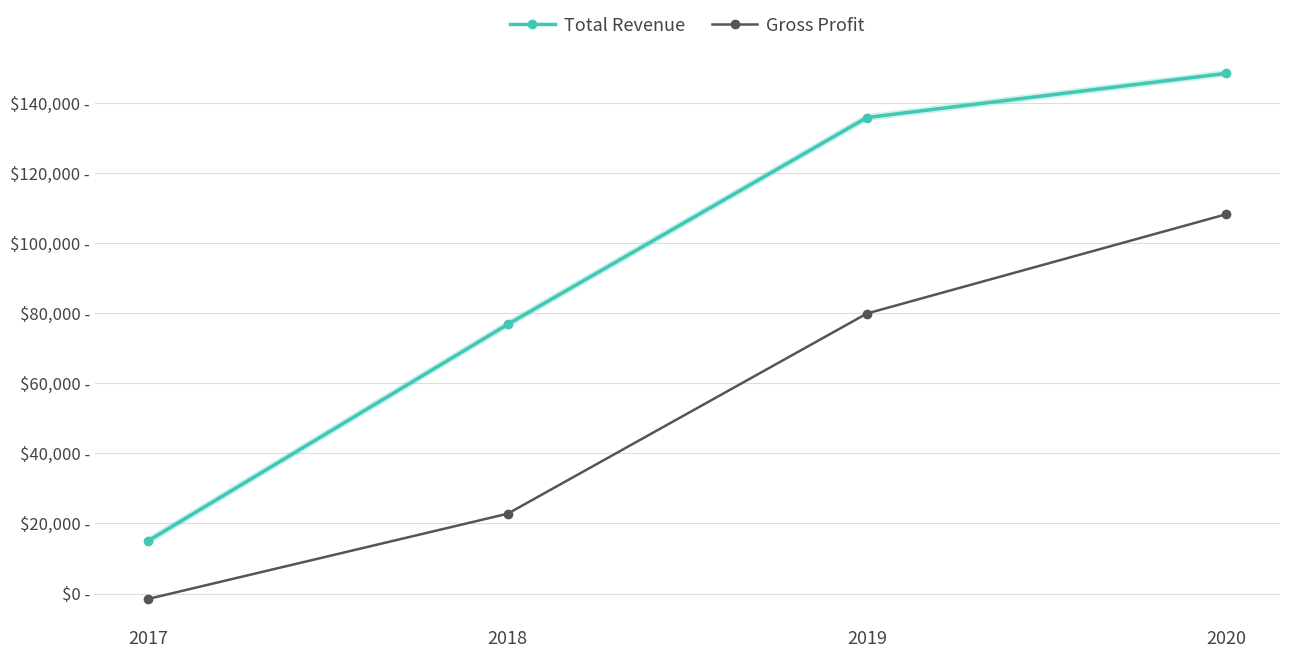

Is this an area chart (filled region under the line)?

No